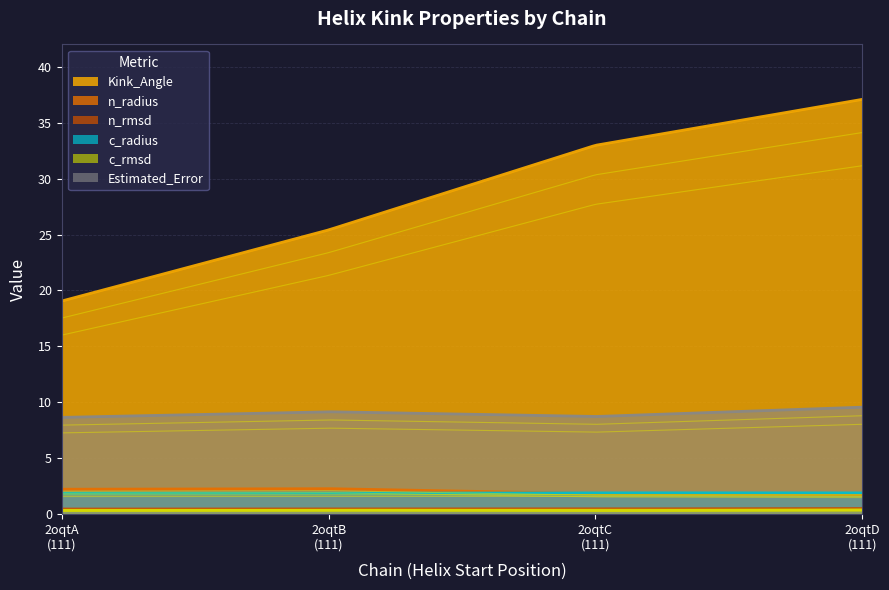

What is the value of the n_rmsd point at the 1st from the left?

0.5